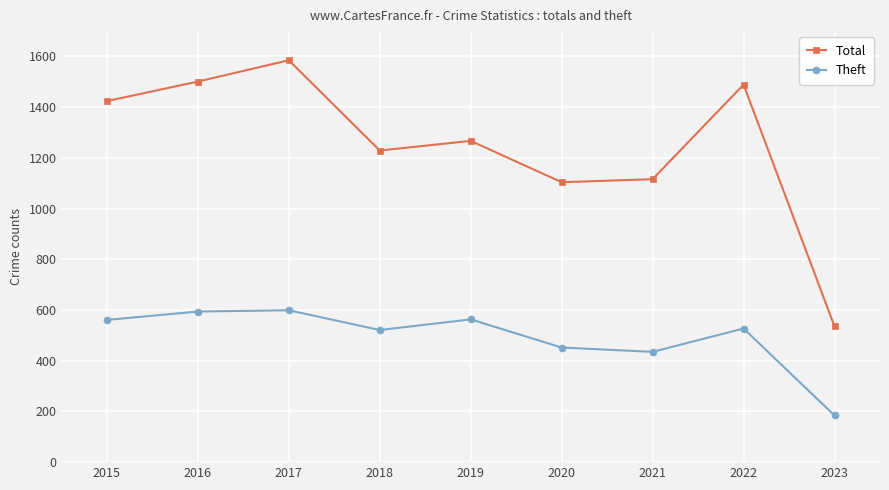

At how many categories does at least one series exceed 681?

8